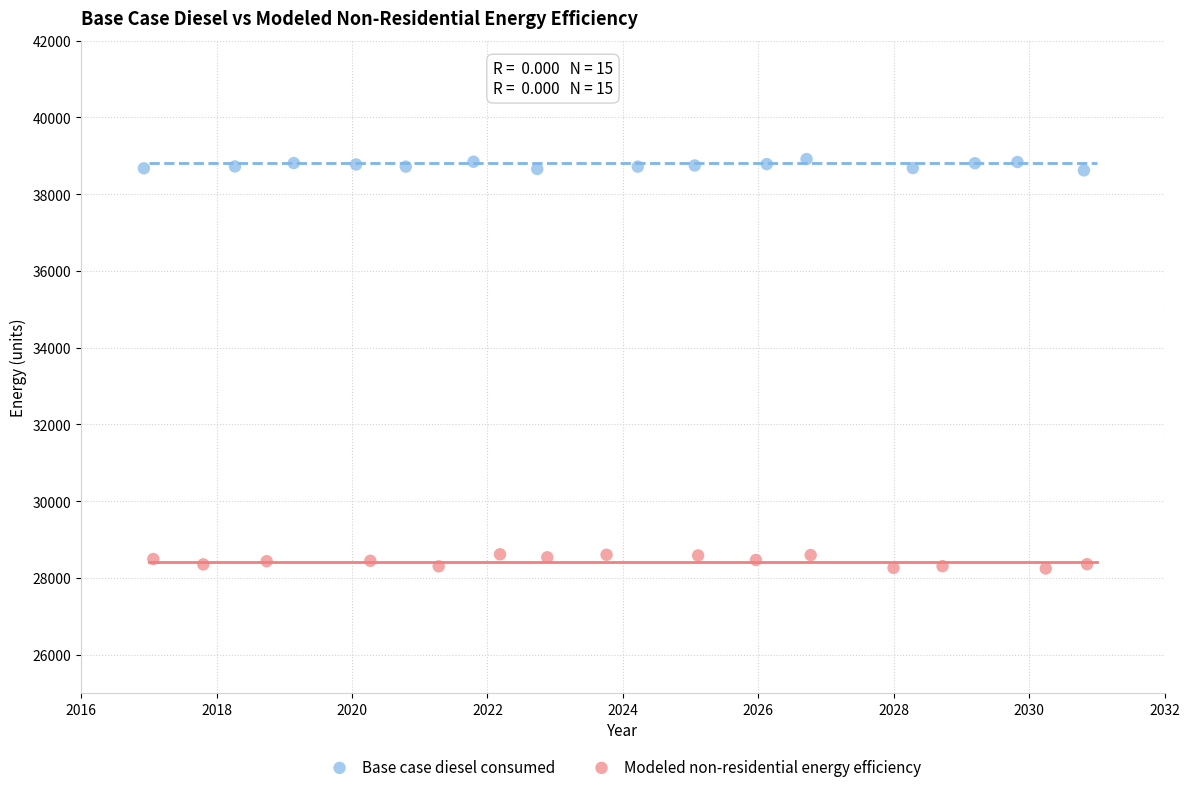

Which series has the widest spread of Y values?

Modeled non-residential energy efficiency